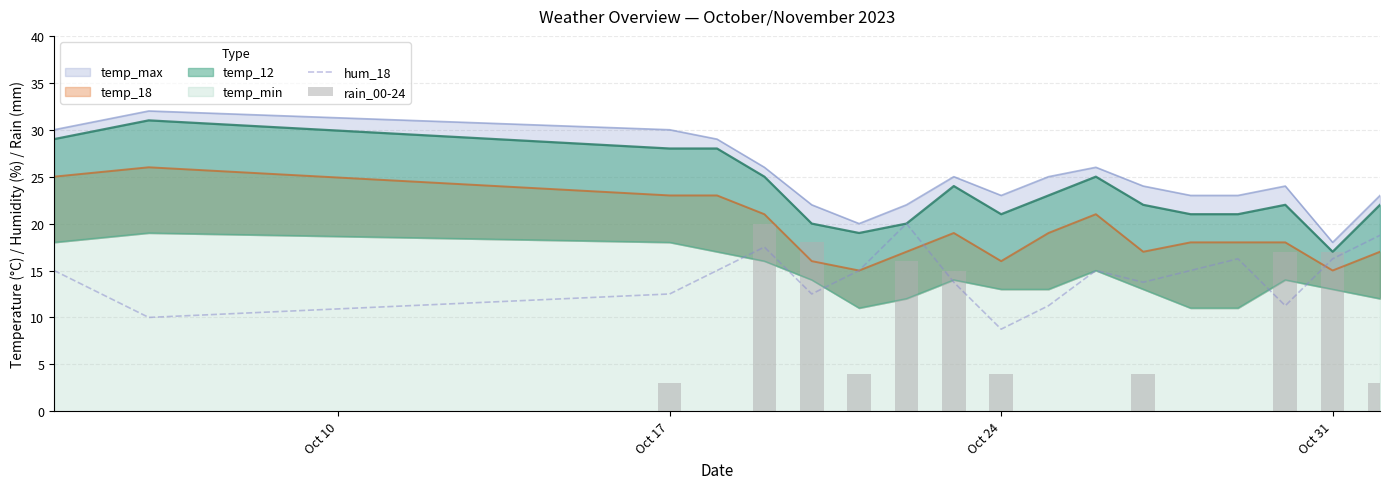

The hum_18 series shows 13.8 at Oct 24. True or false?

False